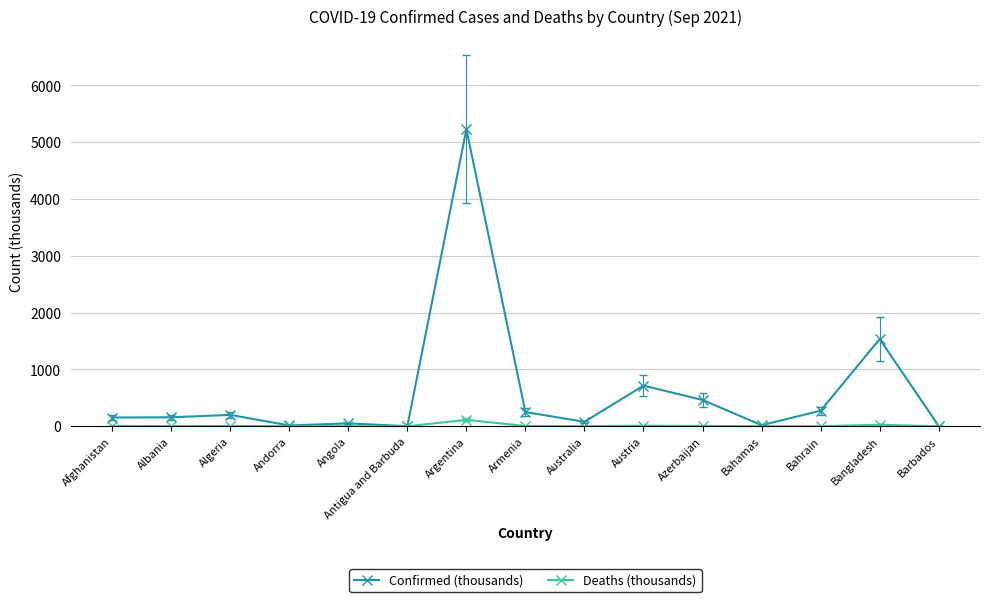

True or false: Deaths (thousands) has more than 0 interior local peaks.

True